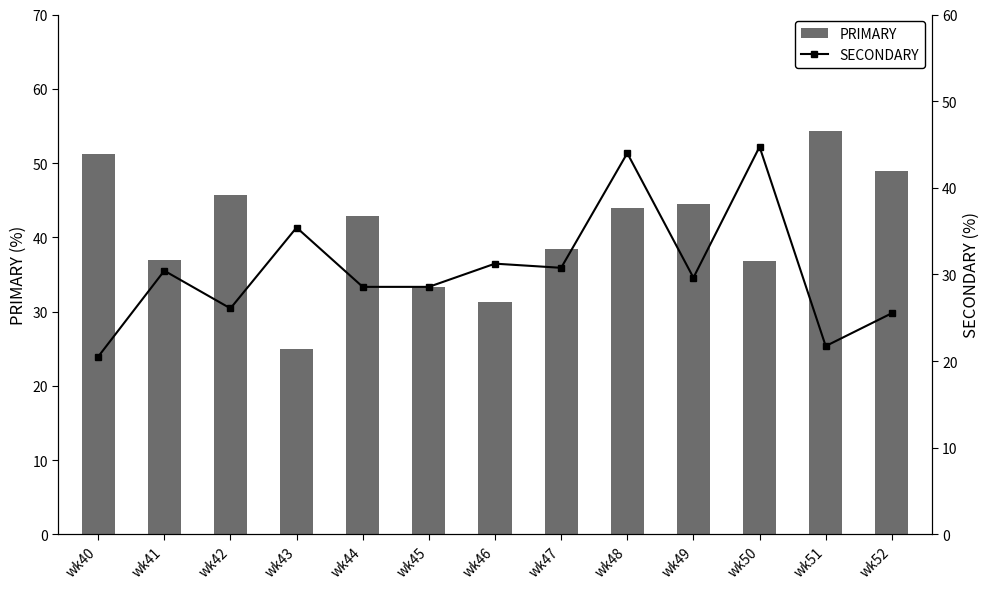

What are all the series names shown in the legend?

PRIMARY, SECONDARY